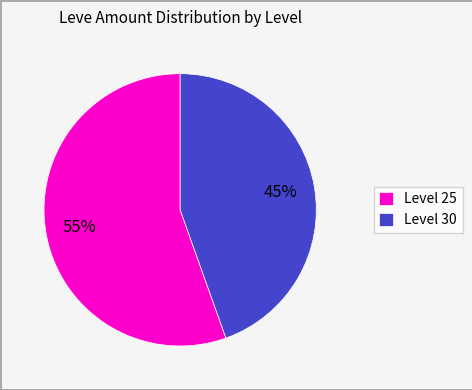

Approximately how many times larger is the value at Level 30 compared to Level 25?

0.8